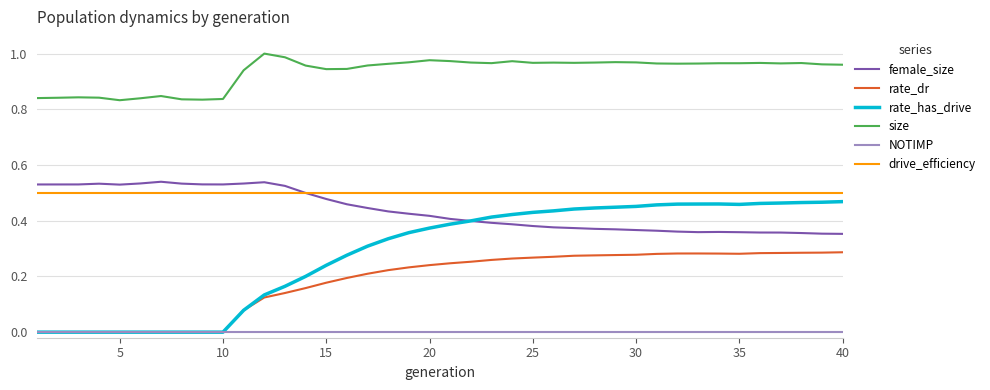

Which series has the largest total across all categories?

size